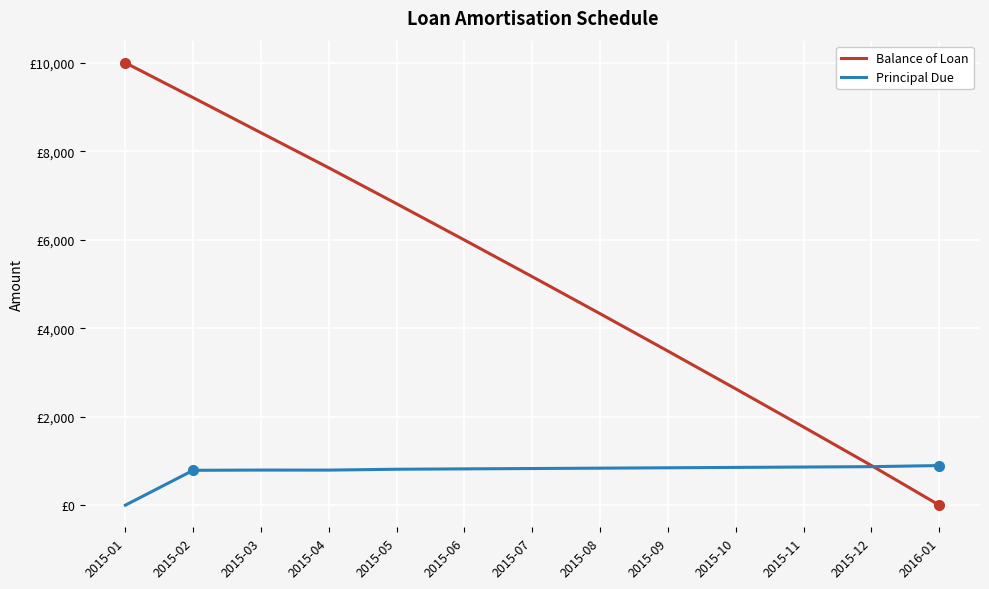

What is the sum of the Balance of Loan values at 2015-03 and 2015-08?

12745.8